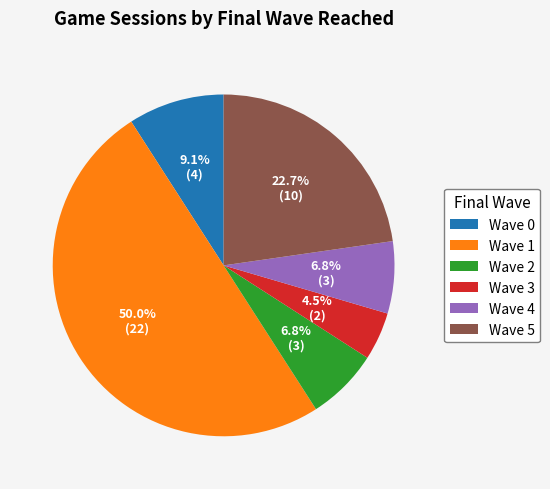

Between Wave 3 and Wave 4, which is larger?

Wave 4